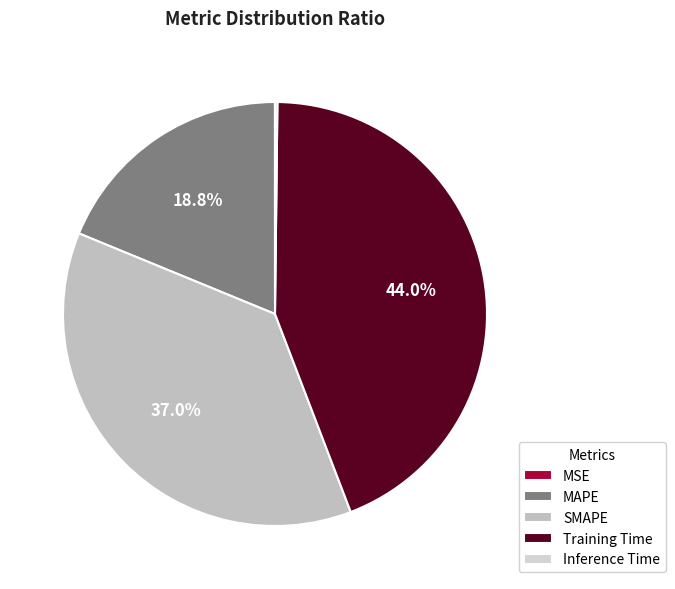

To the nearest percent, what is the difference between the largest and smallest slice percentages?

44%